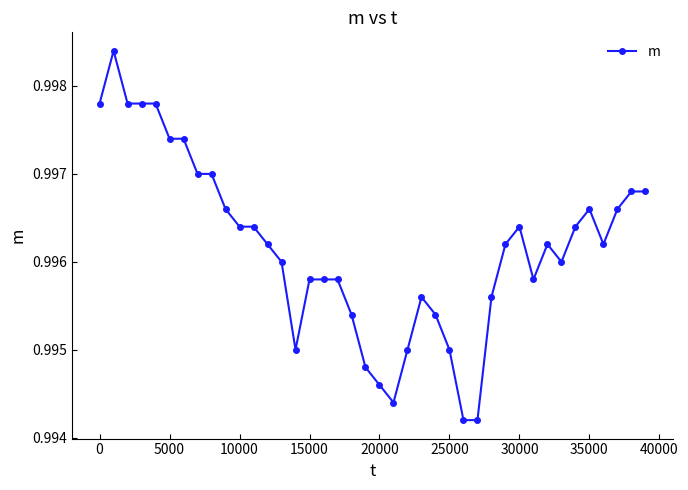

What is the sum of all values?

39.8